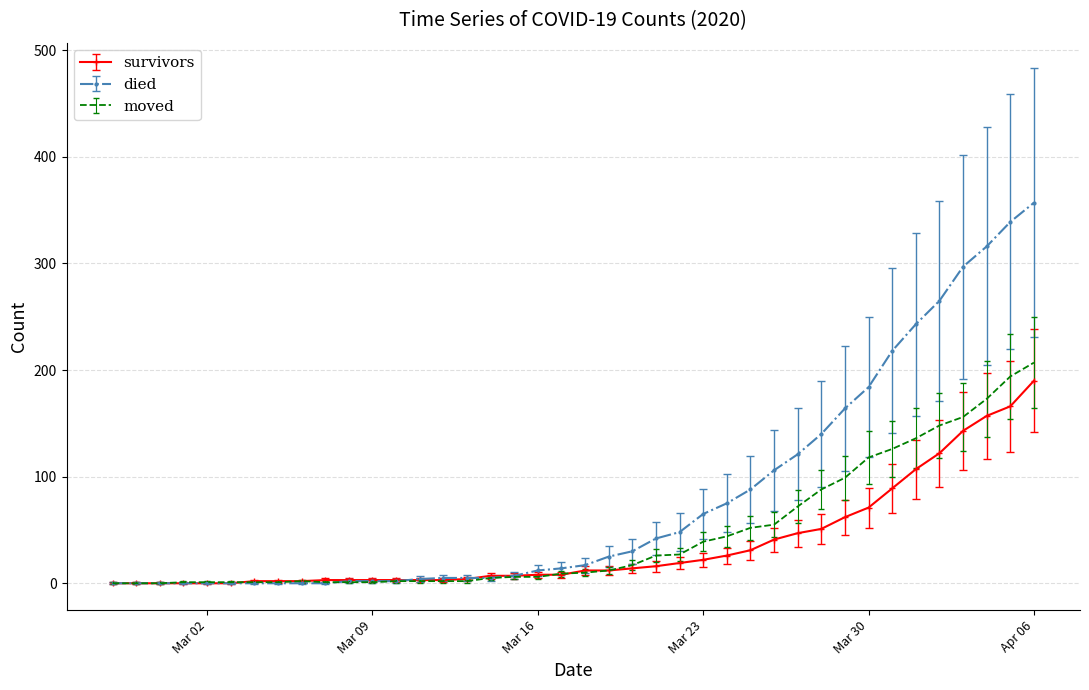

Which series has the largest range (max minus min)?

died